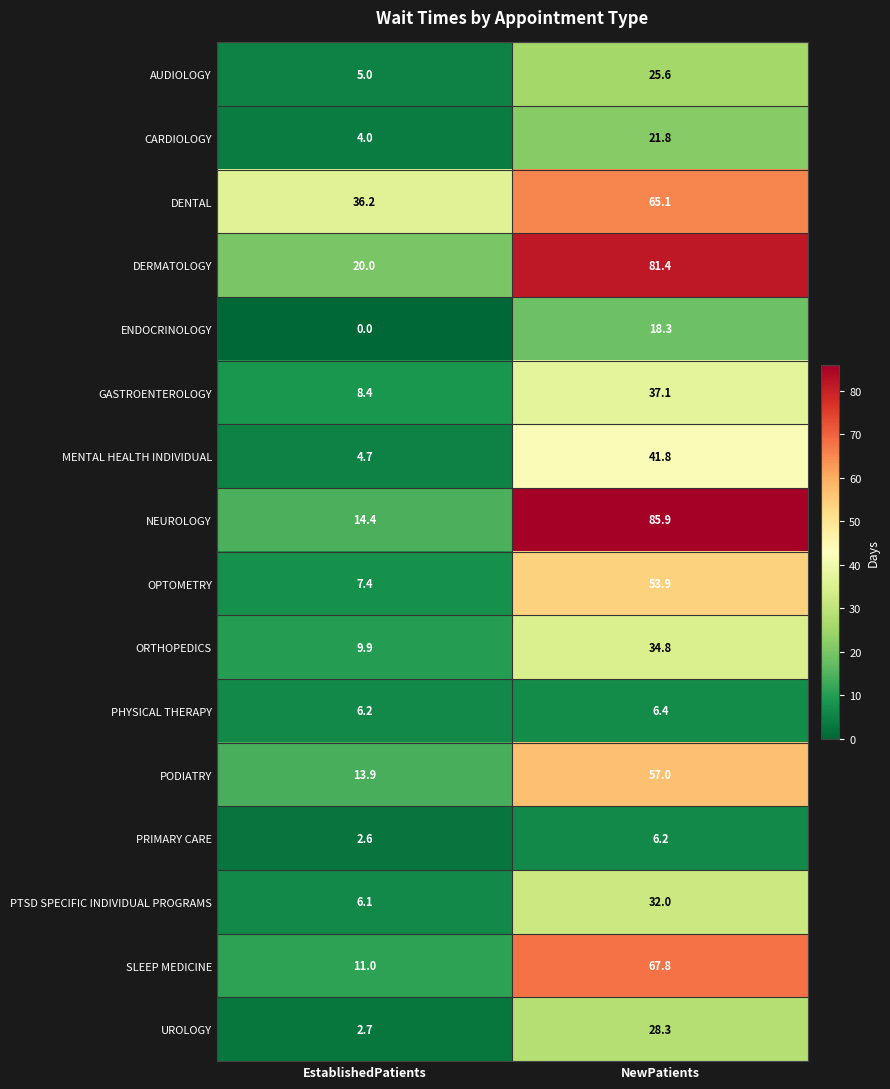

What is the average value of the AUDIOLOGY series?

15.3